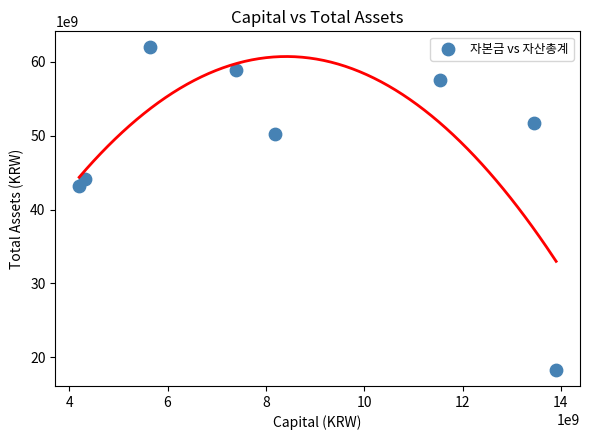

What is the range of X values (max minus min)?

9703867000